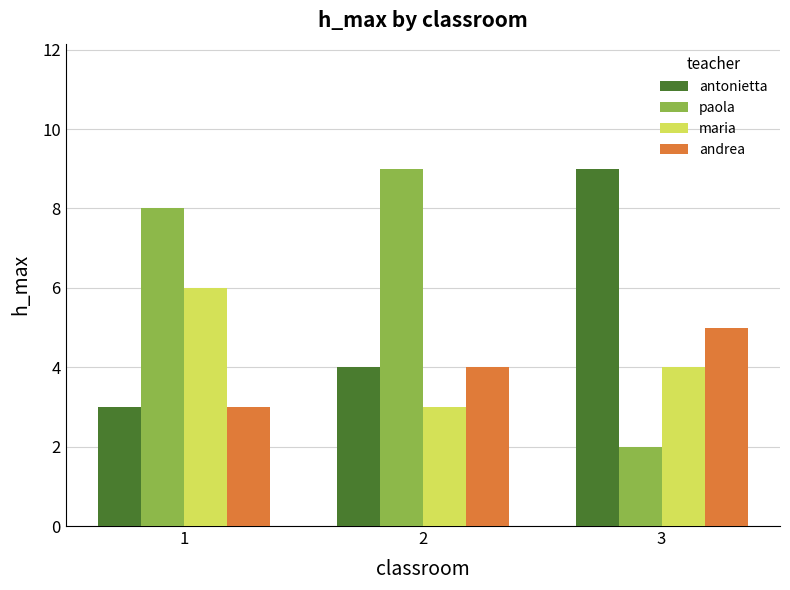

What is the sum of all maria values?

13